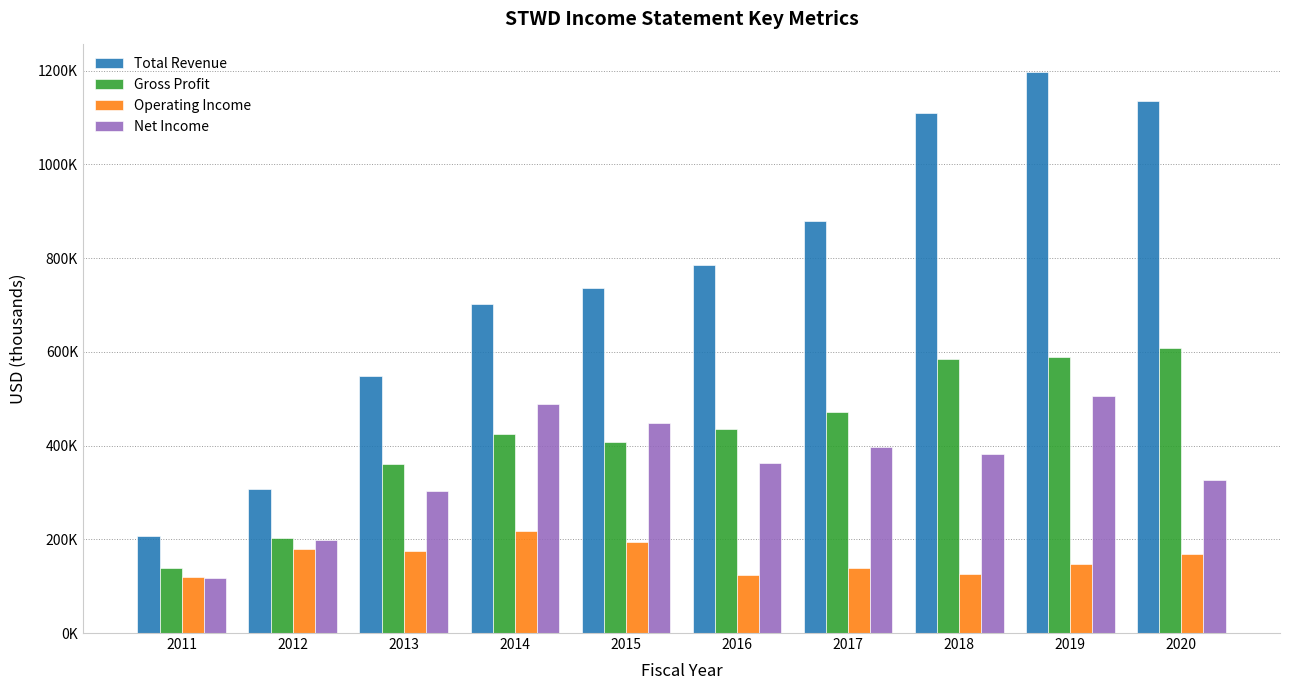

Which label corresponds to the smallest value in the chart?

2011